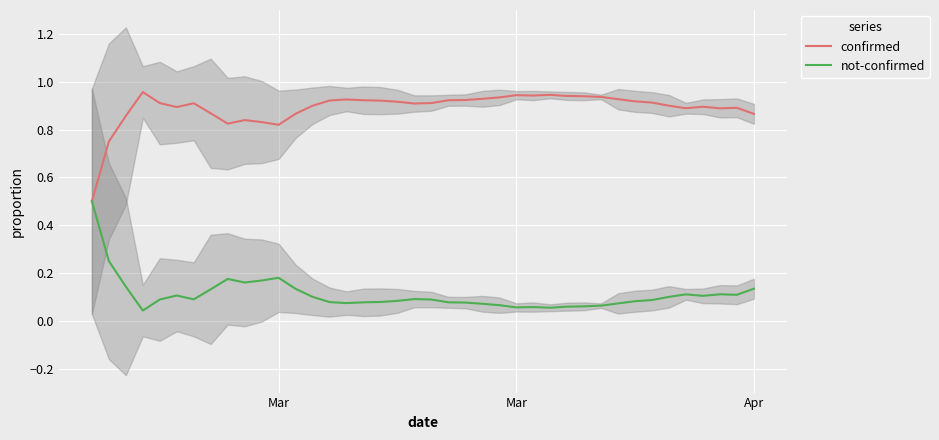

What are all the series names shown in the legend?

confirmed, not-confirmed